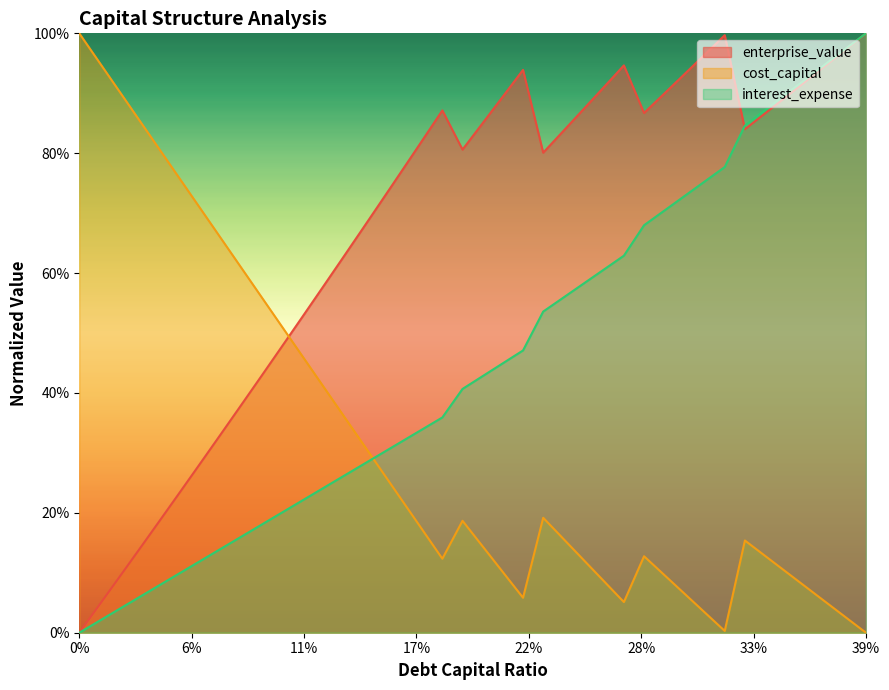

What is the total value across all series at 0.01?

1.0